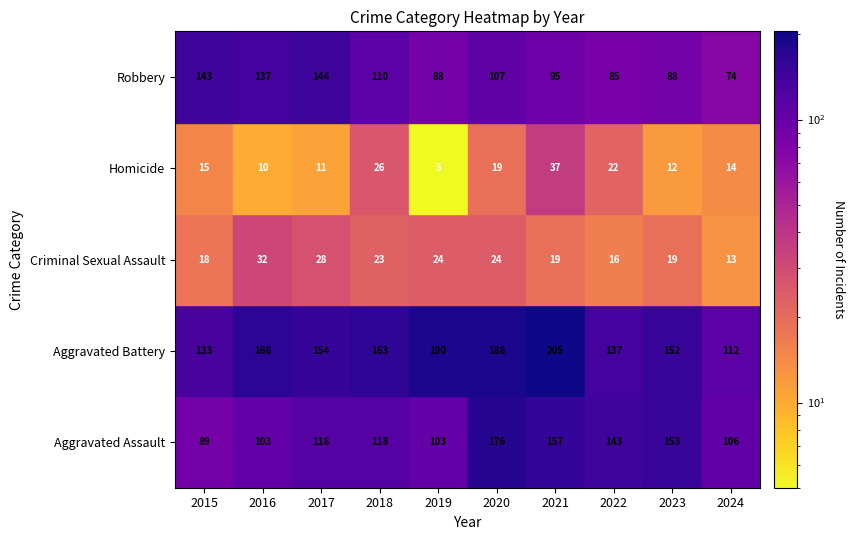

Which series has the largest total across all categories?

Aggravated Battery